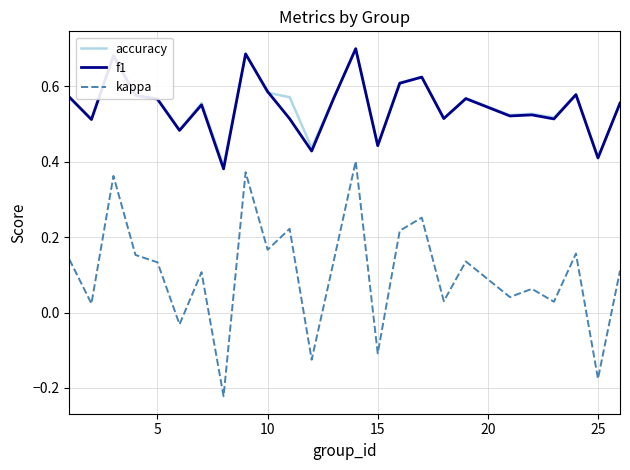

True or false: f1 and kappa intersect in this chart.

False